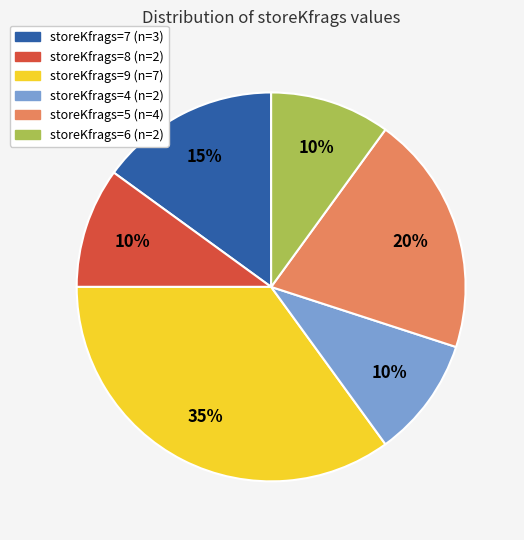

Is there any slice that represents more than half of the pie?

No